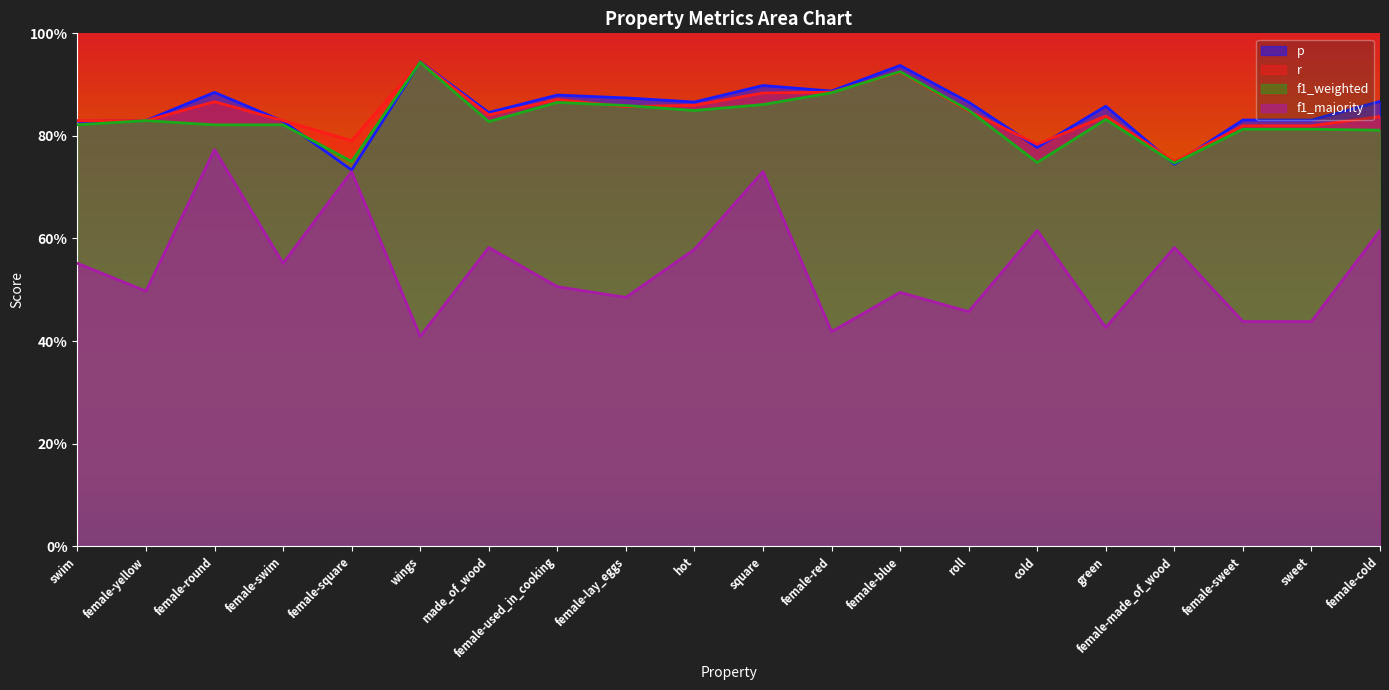

In r, how many points are higher than both neighbors (excluding endpoints)?

5